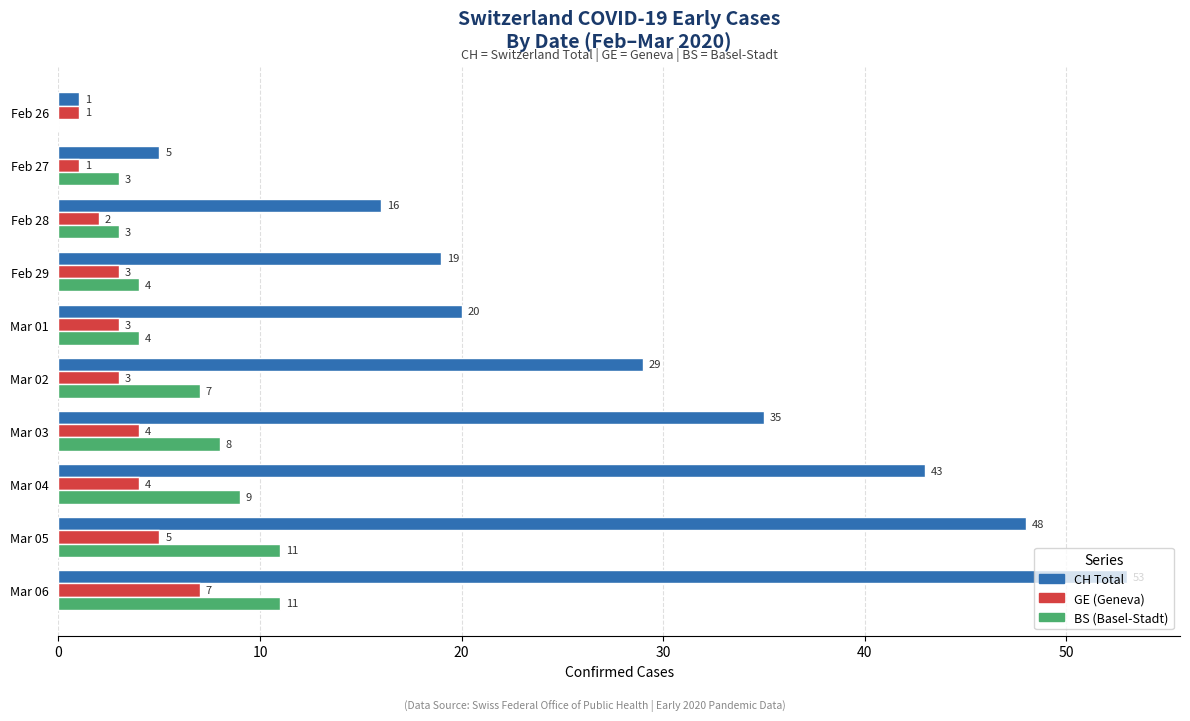

The BS (Basel-Stadt) series shows 7 at Mar 02. True or false?

True